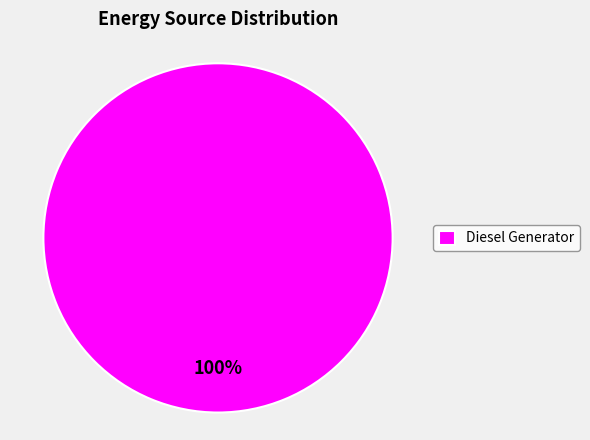

Is it true that Diesel Generator is 92% of the pie?

False